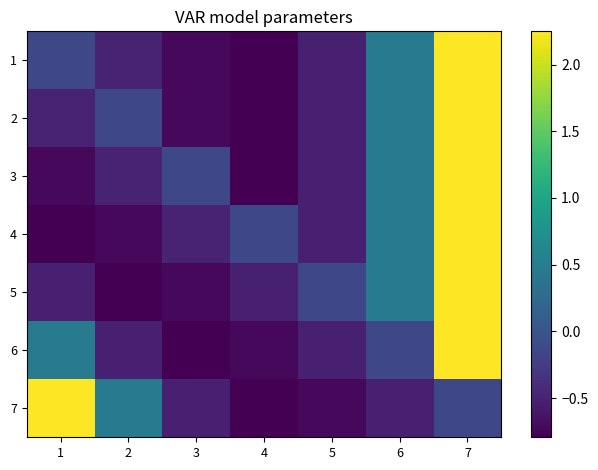

At which category is the sum across all series the highest?

7